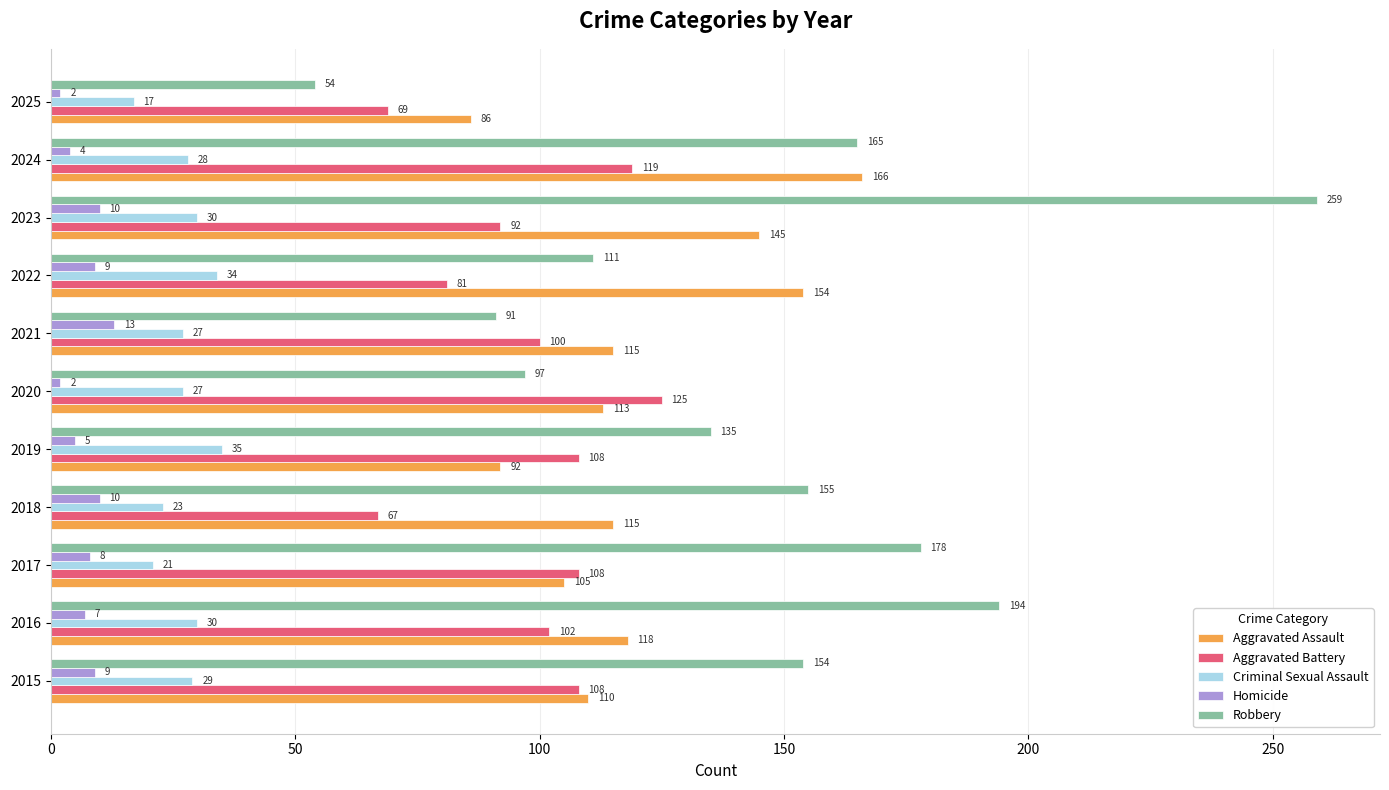

Where is Aggravated Assault nearest to the value 126?

2016